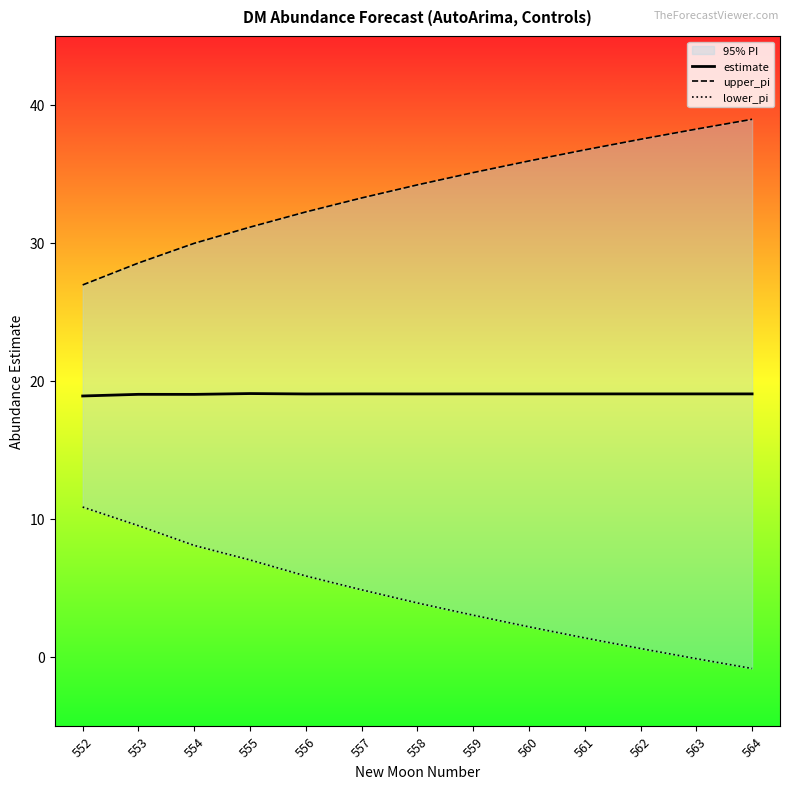

True or false: upper_pi has more than 1 points higher than both neighbors.

False